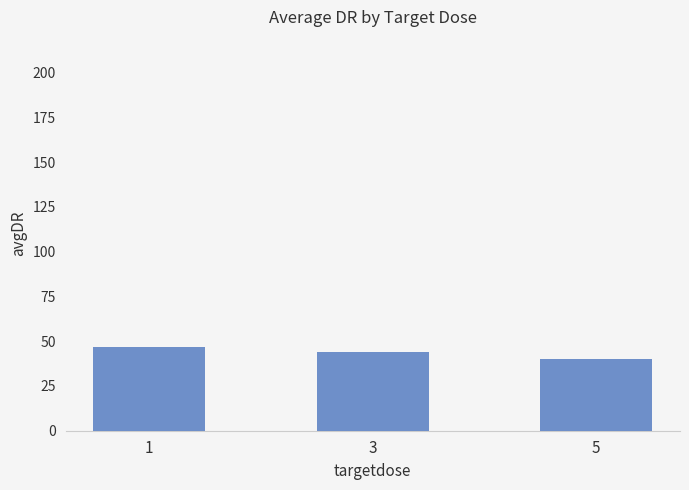

What is the sum of the values at 5 and 1?

87.0